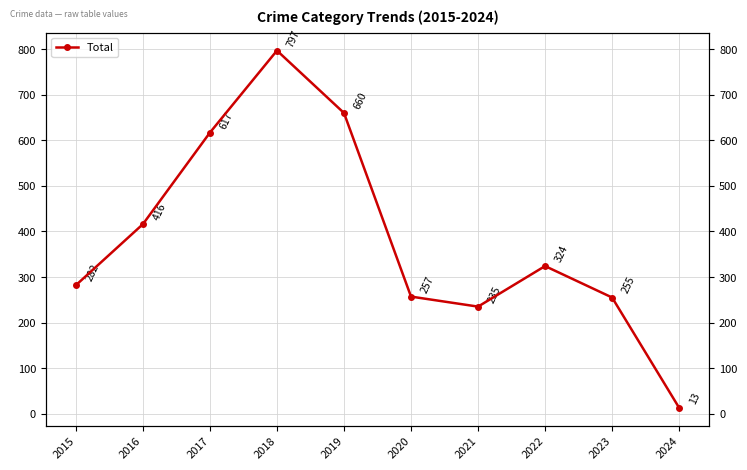

Is this an area chart (filled region under the line)?

No